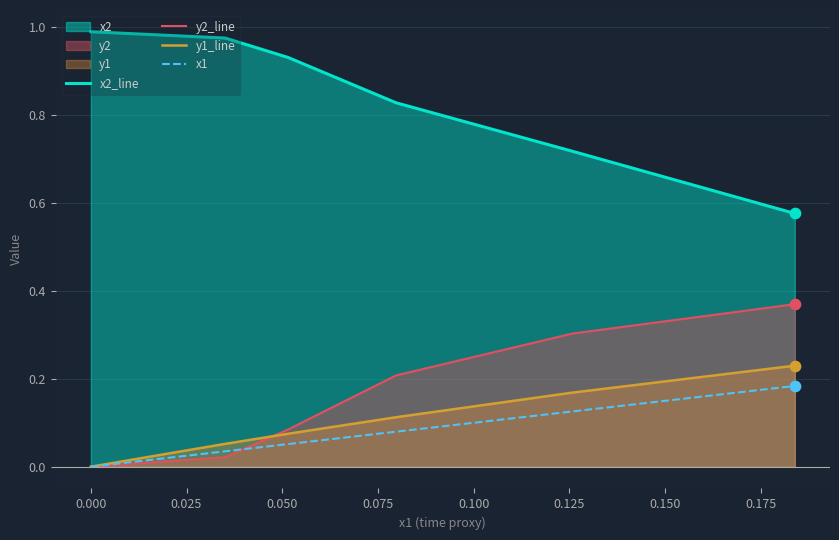

True or false: x2_line and y2_line cross at least once.

False